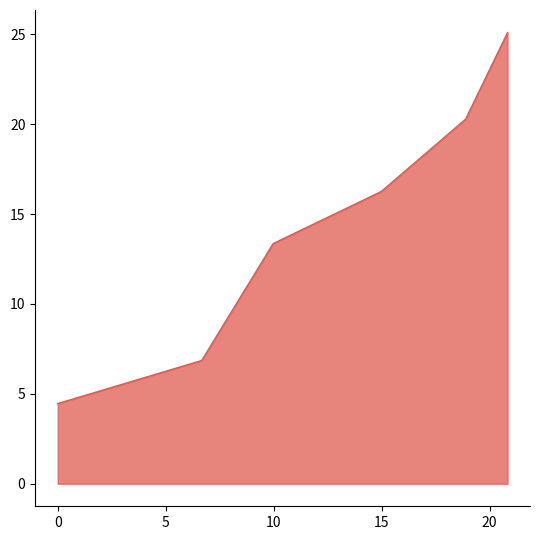

What is the maximum value shown in the chart?

25.1